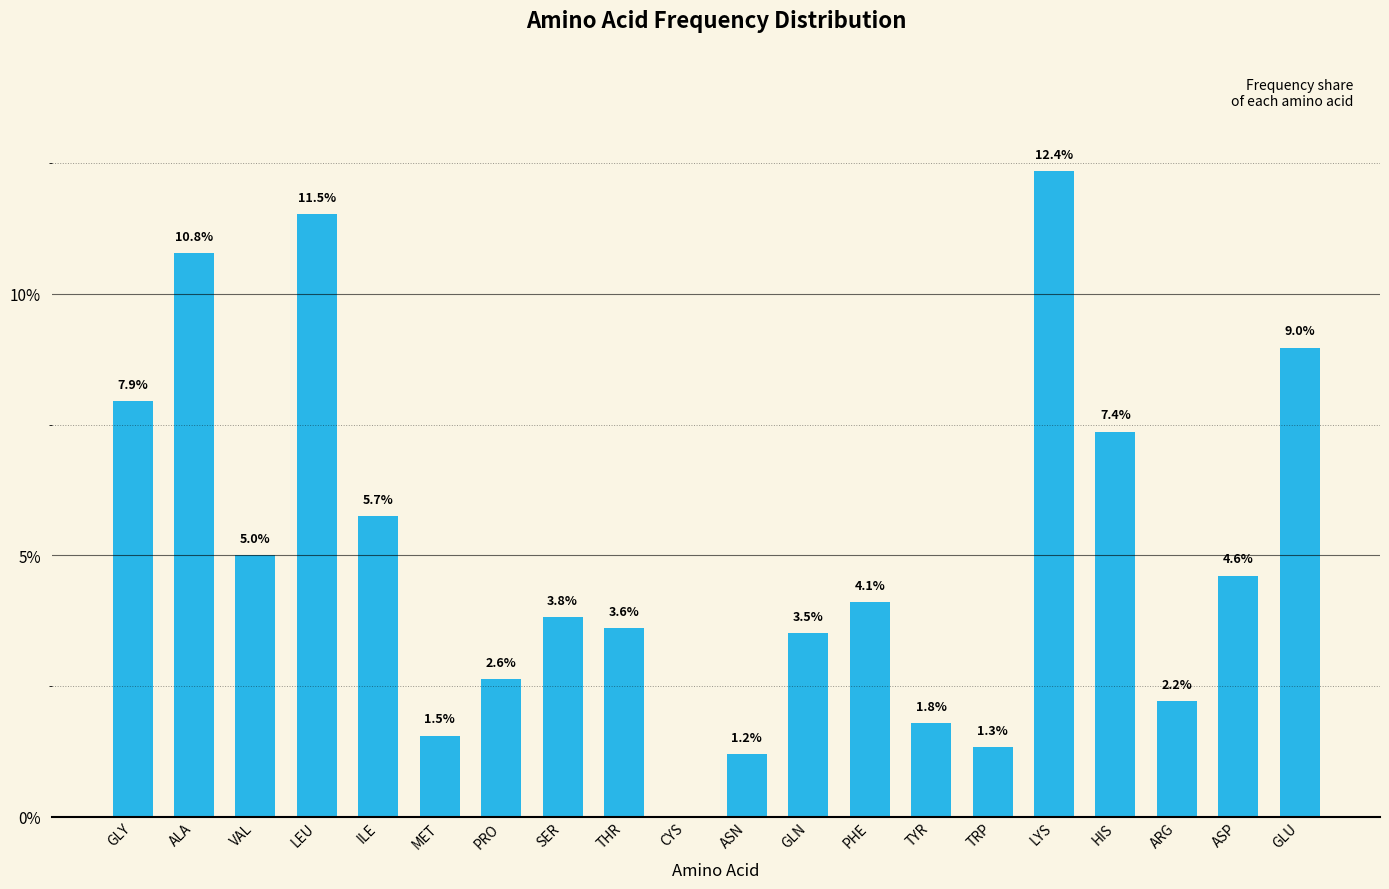

What is the sum of the values at LYS and PHE?

16.5